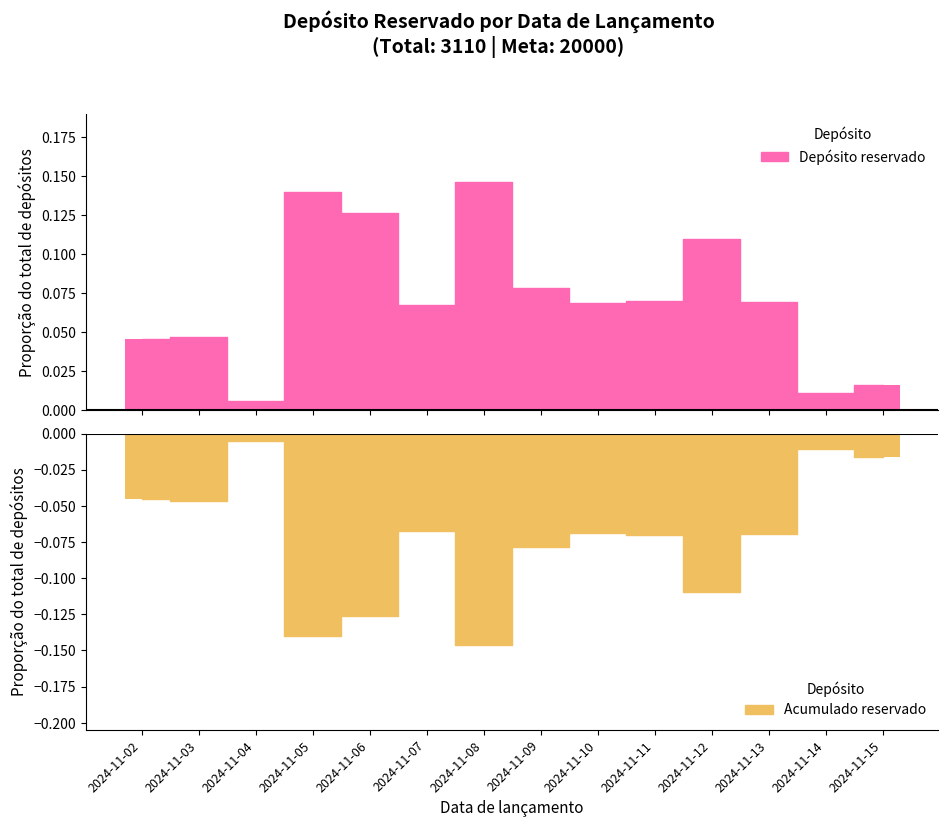

Rank the categories by value from lowest to highest.

2024-11-04, 2024-11-14, 2024-11-15, 2024-11-02, 2024-11-03, 2024-11-07, 2024-11-10, 2024-11-13, 2024-11-11, 2024-11-09, 2024-11-12, 2024-11-06, 2024-11-05, 2024-11-08